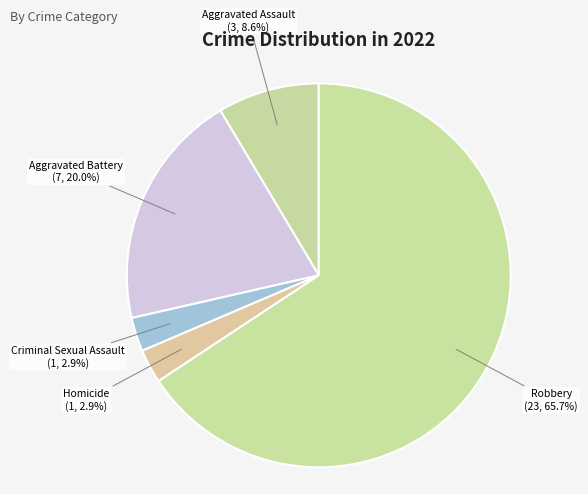

To the nearest percent, what is the difference between the largest and smallest slice percentages?

63%